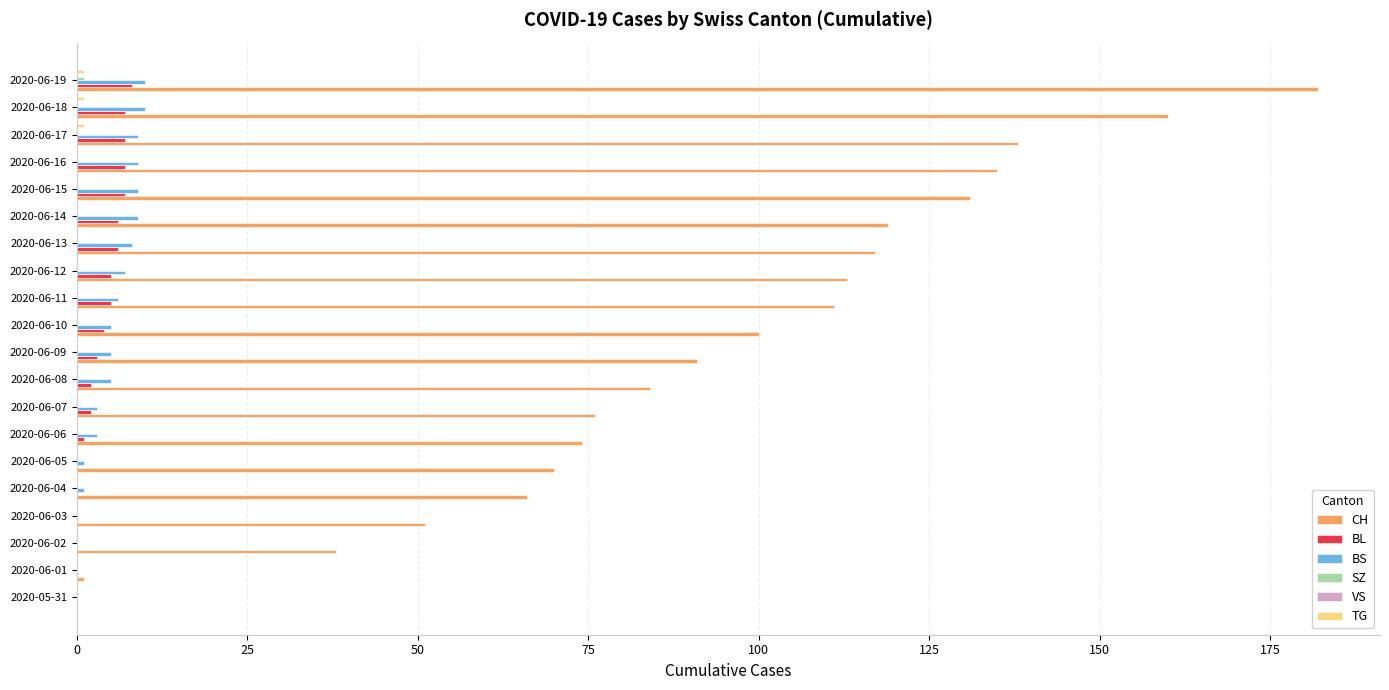

The BL series shows 7 at 2020-06-17. True or false?

True